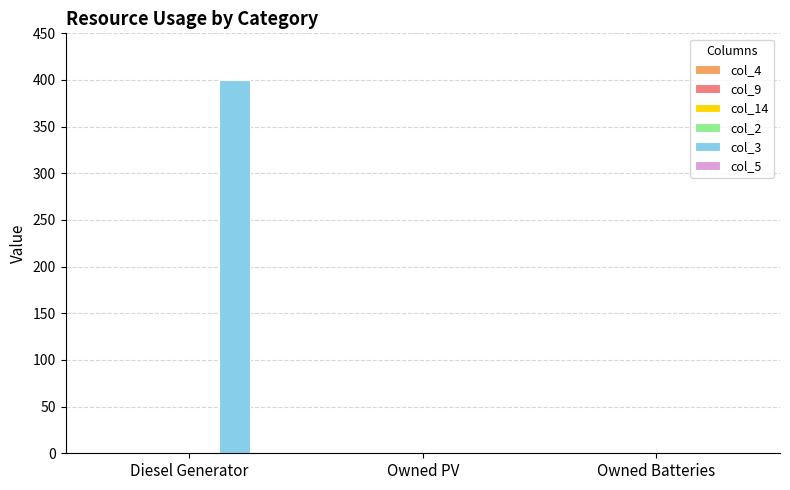

Which label corresponds to the largest value in the chart?

Diesel Generator